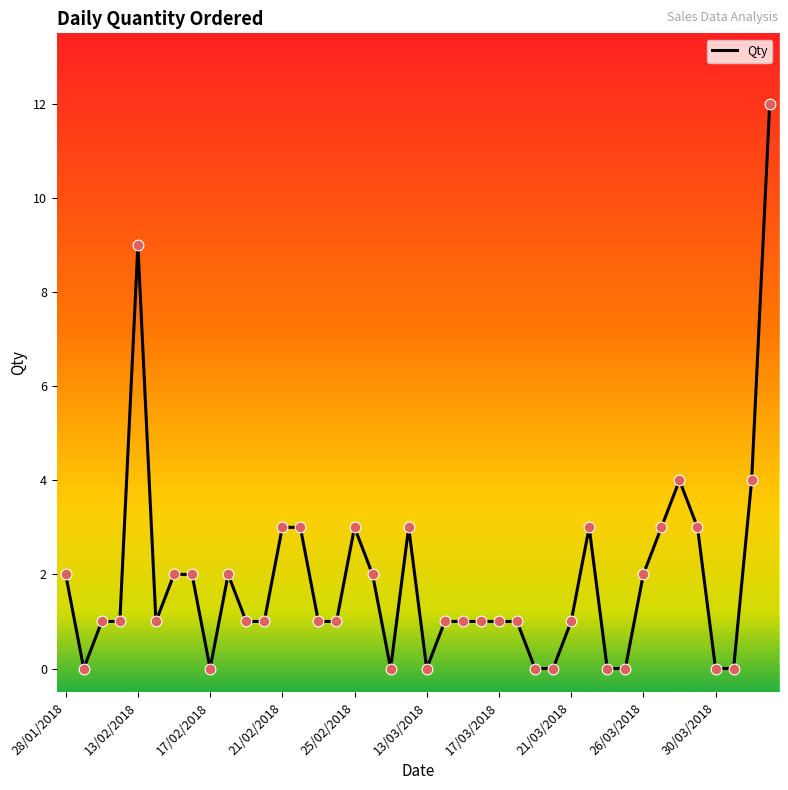

What is the maximum value shown in the chart?

12